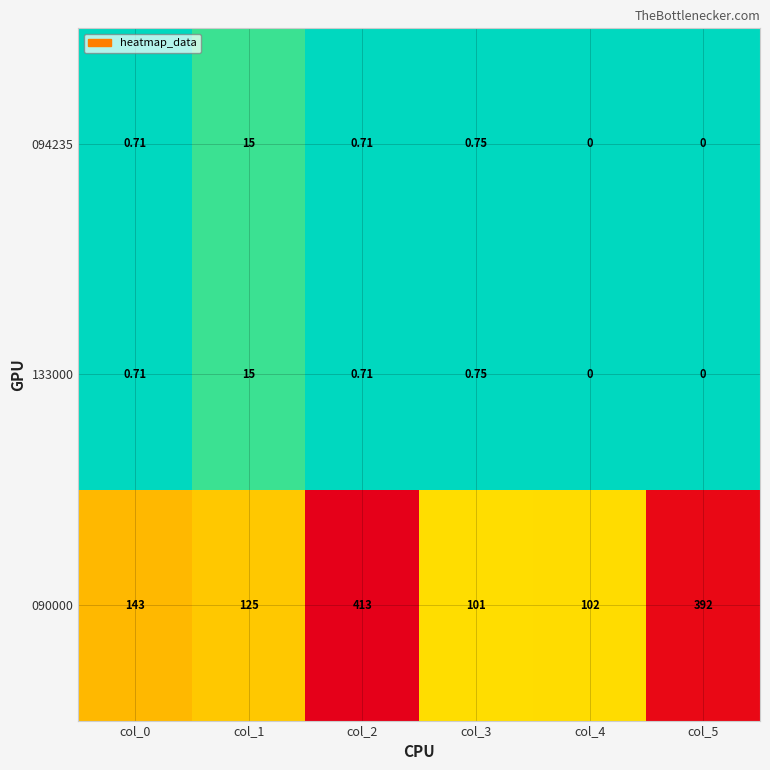

Reading left to right, transcribe all the data shown in this chart.

090000: col_0=143.0	col_1=125.0	col_2=413.0	col_3=101.0	col_4=102.0	col_5=392.0
133000: col_0=0.7	col_1=15.0	col_2=0.7	col_3=0.8	col_4=0.0	col_5=0.0
094235: col_0=0.7	col_1=15.0	col_2=0.7	col_3=0.8	col_4=0.0	col_5=0.0